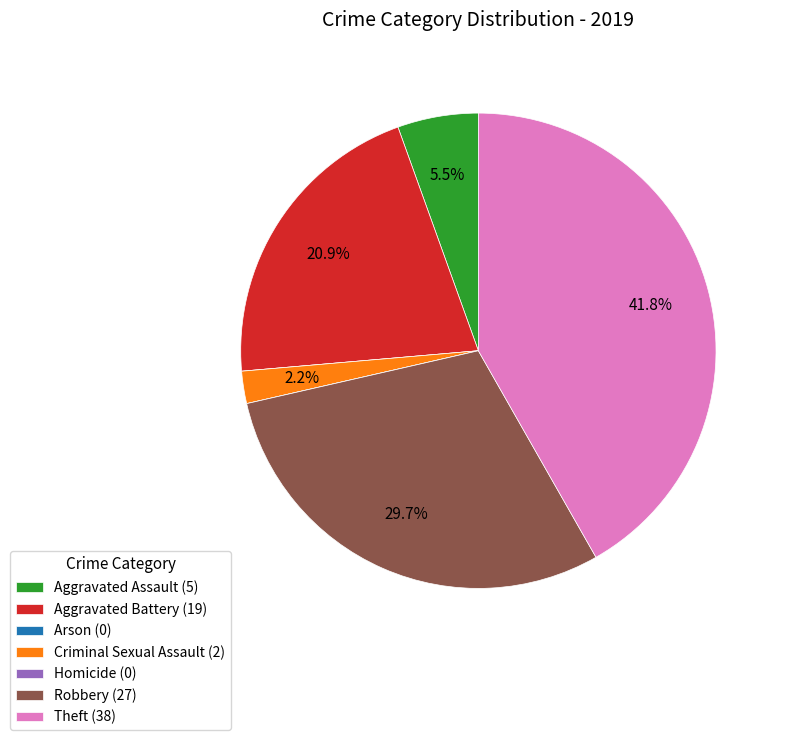

Approximately how many times larger is the value at Robbery (27) compared to Theft (38)?

0.7